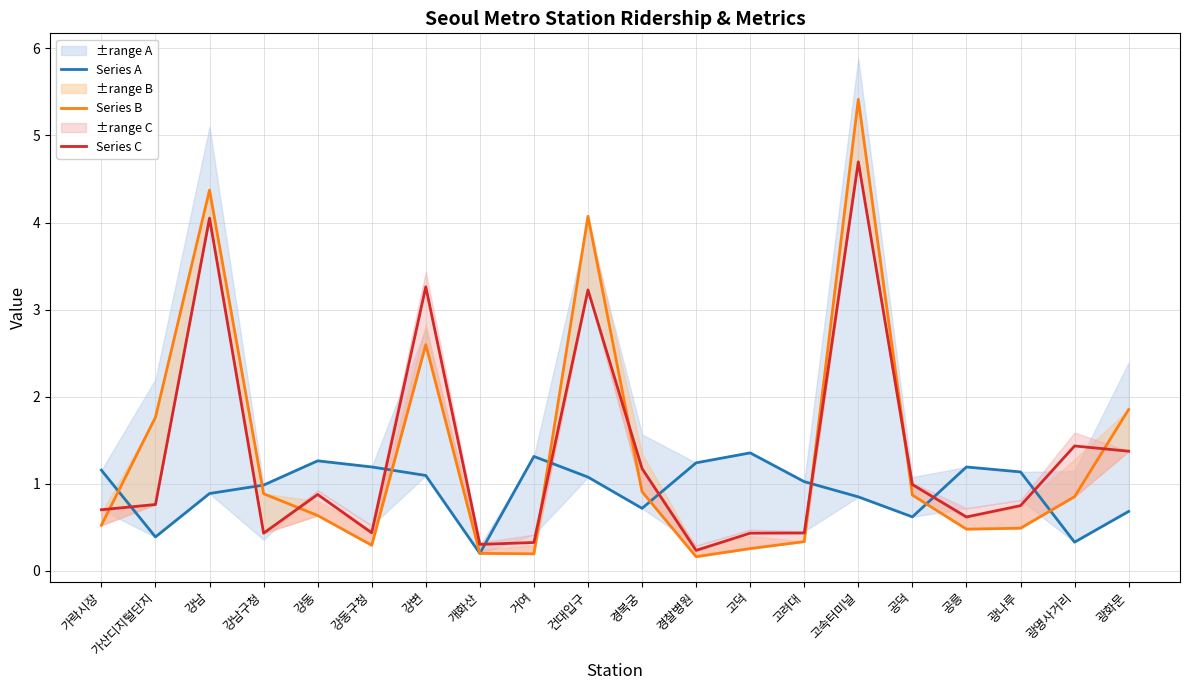

Is it true that Series B equals 0.1 at 광나루?

False